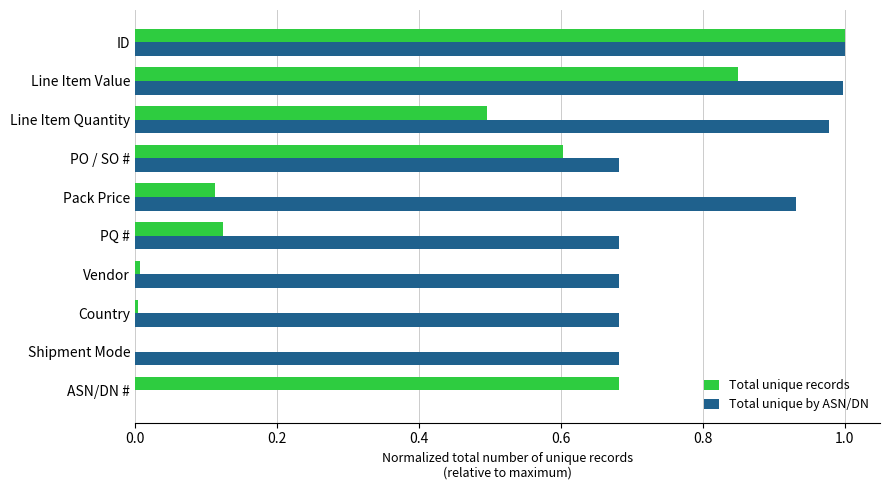

At which category is the sum across all series the highest?

ID